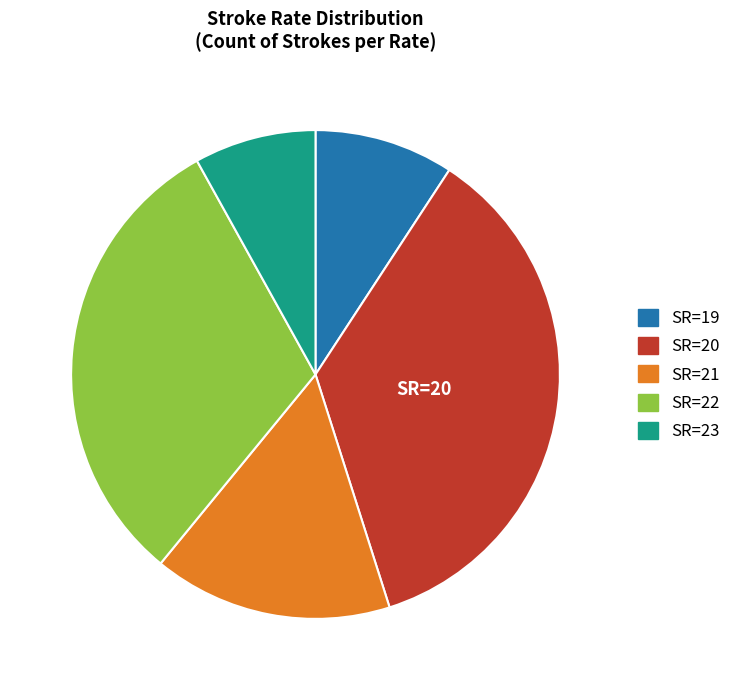

Is there any slice that represents more than half of the pie?

No